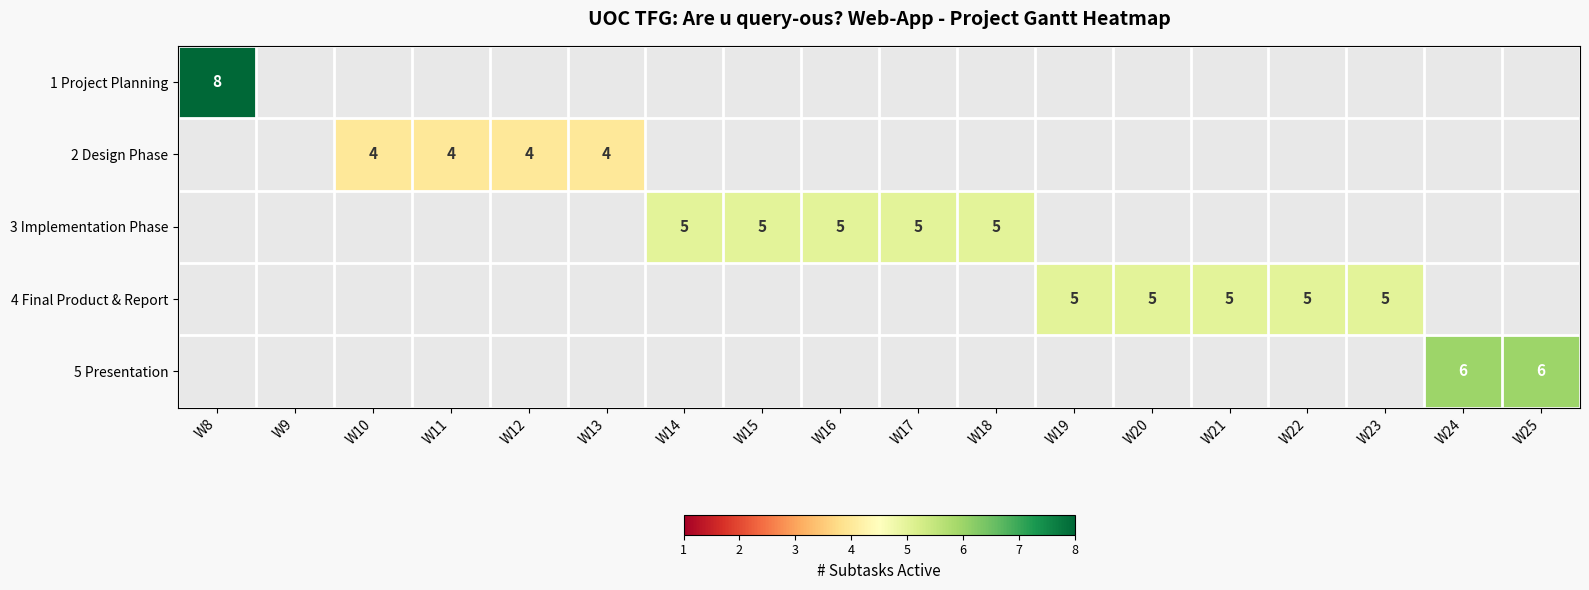

At how many categories does at least one series exceed 4?

13